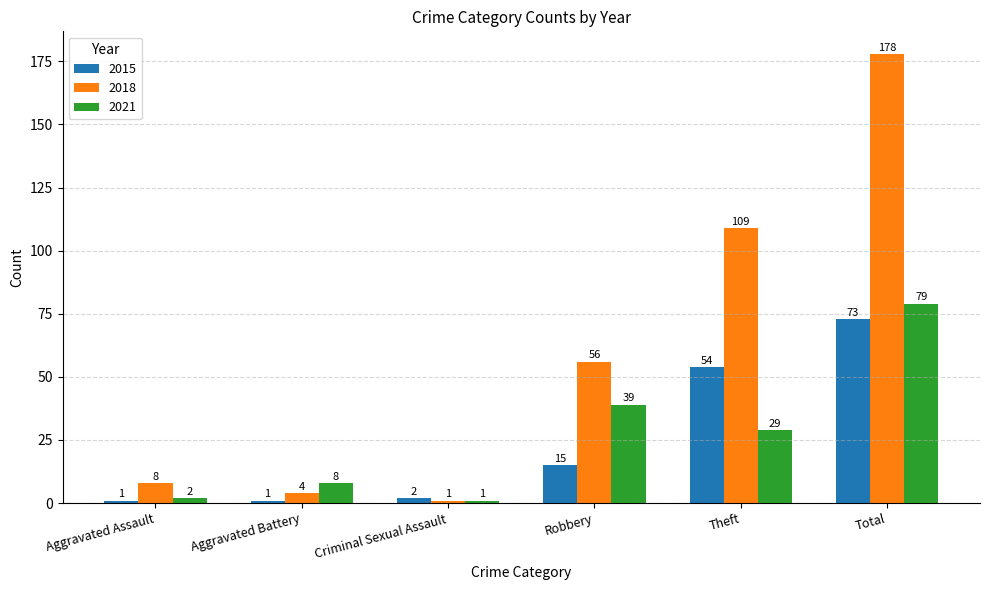

What is the difference between the highest and lowest values at Total?

105